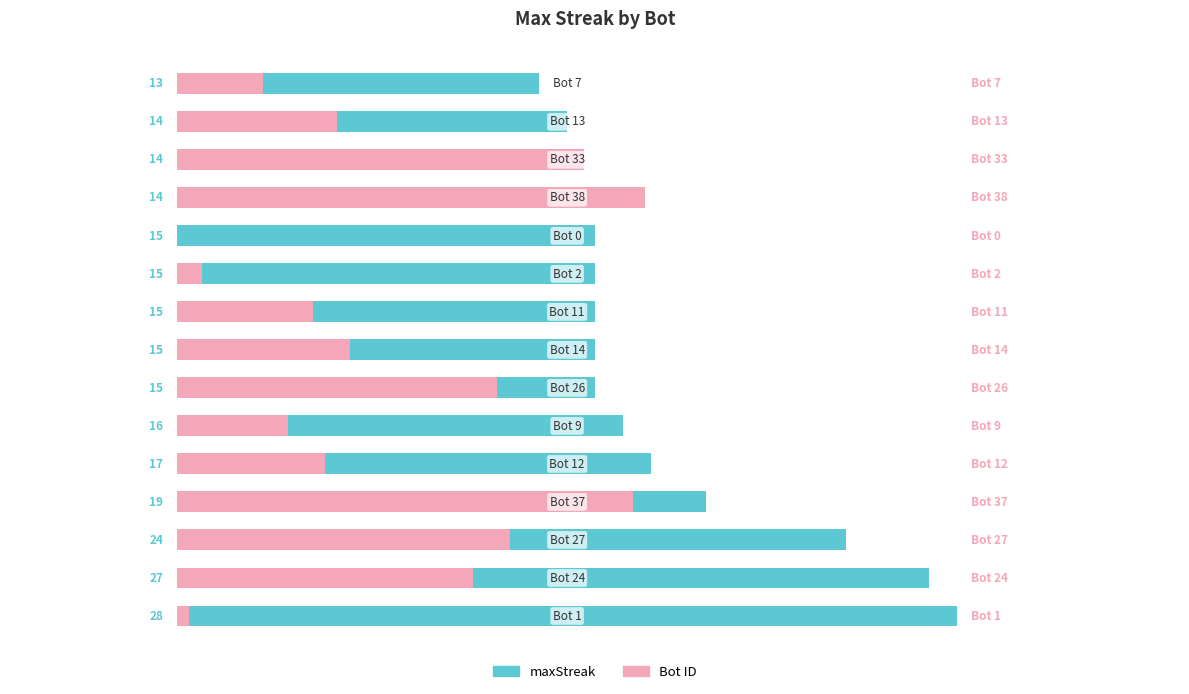

What is the difference between the maximum and minimum values in the maxStreak series?

15.0